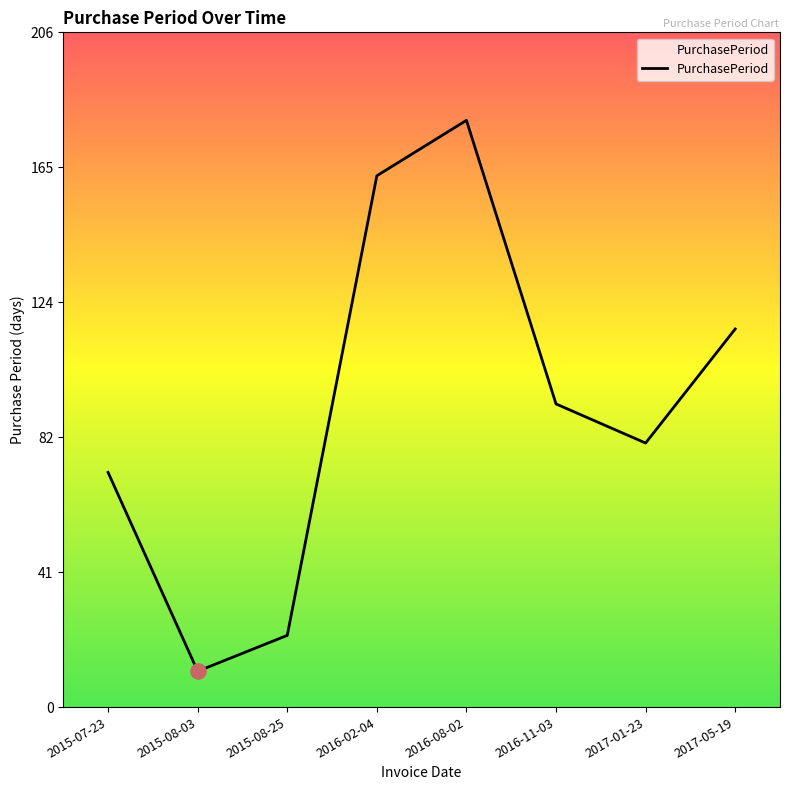

Approximately how many times larger is the value at 2015-07-23 compared to 2016-08-02?

0.4